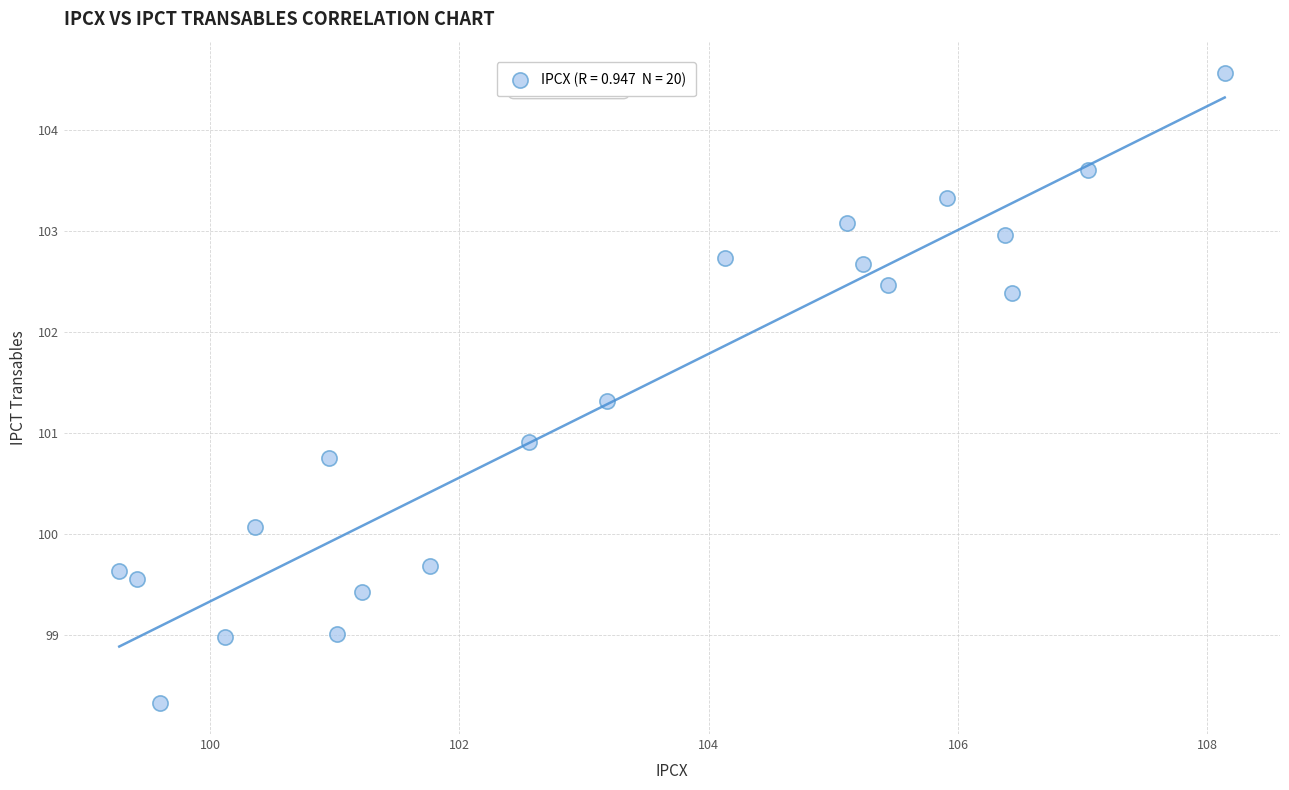

What is the range of Y values (max minus min)?

6.2